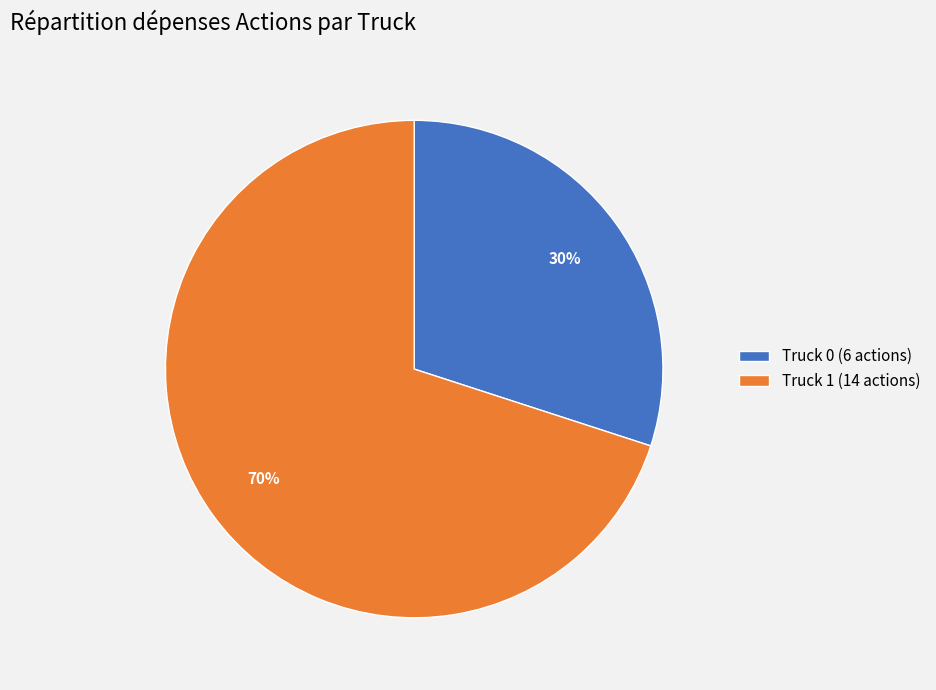

True or false: Truck 0 accounts for 40% of the total.

False